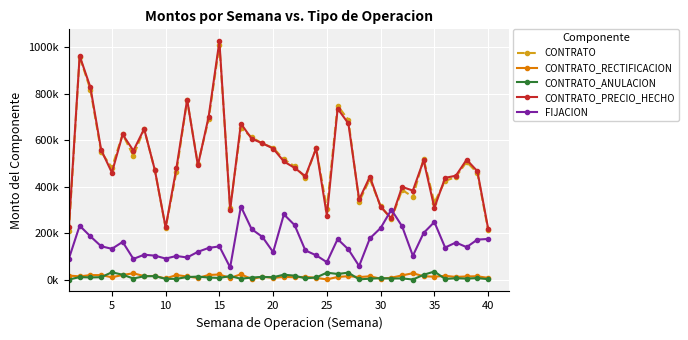

Reading right to left, what are all the values shown in this chart?

CONTRATO: 214863.9	458943.4	506811.6	441769.0	424680.6	331542.0	519753.6	356214.9	386283.2	260511.3	316148.5	432649.5	335282.6	687084.5	748352.4	304855.2	566016.6	438599.0	487727.0	517906.2	567138.2	585879.5	612801.7	652004.6	308636.4	1010178.7	689792.6	497065.5	772216.2	462760.8	223191.8	470338.4	647946.0	532346.6	625476.0	482015.1	549371.4	816987.7	959317.7	209210.2
CONTRATO_RECTIFICACION: 8229.5	15119.2	14444.0	12368.5	17020.0	13585.3	15046.0	28350.9	19033.9	8974.6	4754.6	15196.3	11635.5	15616.5	12213.3	1750.2	8356.4	12696.8	10972.6	12528.2	8120.0	13239.5	3360.2	23702.1	7850.7	22875.5	20662.8	8105.0	14382.5	20413.8	5835.9	16563.0	15890.3	28045.5	20883.3	10850.8	20207.2	20201.0	14749.7	18178.2
CONTRATO_ANULACION: 2710.8	7454.6	5116.9	6866.1	3647.8	35614.1	21641.4	1220.5	6172.4	5528.2	7013.1	4840.3	1818.3	30765.7	25161.3	30670.6	10003.5	6329.5	17799.3	22023.9	11106.5	12513.2	9817.4	4544.4	16106.8	7998.8	9823.5	13717.0	11873.3	4120.4	4099.4	15828.8	15405.1	5523.8	21730.5	32380.4	11238.9	10194.0	11670.7	1150.0
CONTRATO_PRECIO_HECHO: 220382.6	466608.0	516138.7	447271.5	438052.7	309513.2	513158.2	383345.2	399144.7	263957.7	313889.9	443005.5	345099.8	671935.3	735404.4	275934.8	564369.4	444966.3	480900.3	508410.5	564151.7	586605.8	606344.5	671162.2	300380.4	1025055.4	700631.9	491453.5	774725.4	479054.2	224928.3	471072.7	648431.1	554868.3	624628.8	460485.4	558339.6	826994.7	962396.7	226238.5
FIJACION: 175453.0	172803.1	140356.4	160307.6	138678.6	248270.2	201273.7	103263.8	229794.0	301312.3	222463.8	178089.6	59130.8	130735.2	175001.8	75683.8	105376.1	126150.4	234960.8	281258.0	118908.6	184498.4	217656.2	314989.0	53206.7	143590.3	137028.0	120268.1	95998.5	102291.9	91332.0	103796.6	107809.5	89725.2	162876.3	133125.1	144155.4	186813.7	232506.9	91157.1